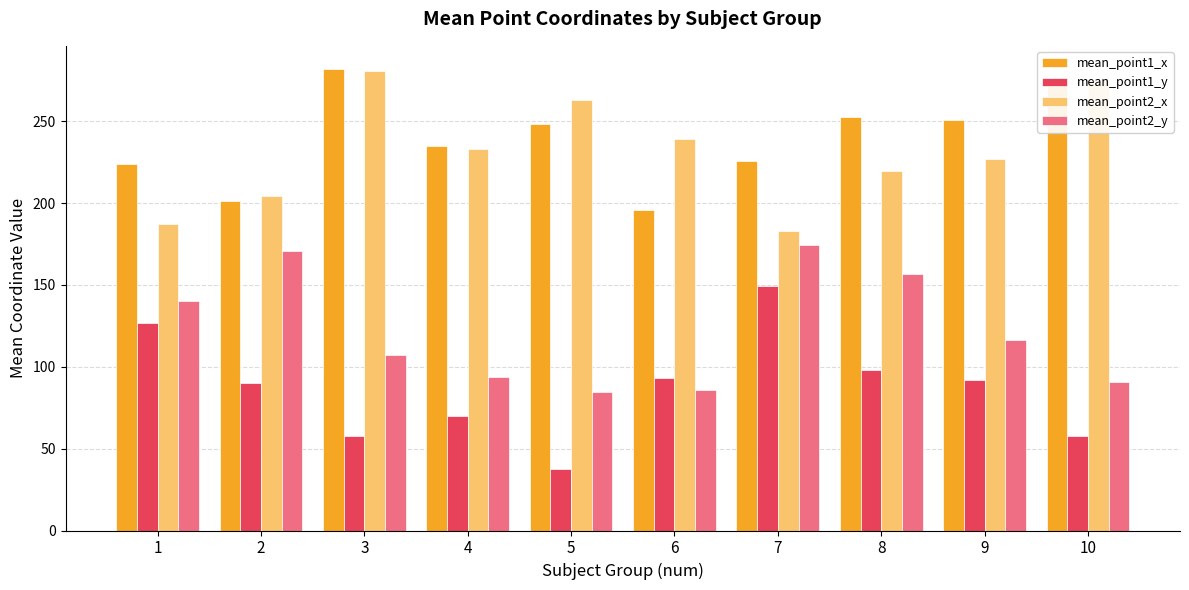

At which label does mean_point2_y first exceed 116?

1